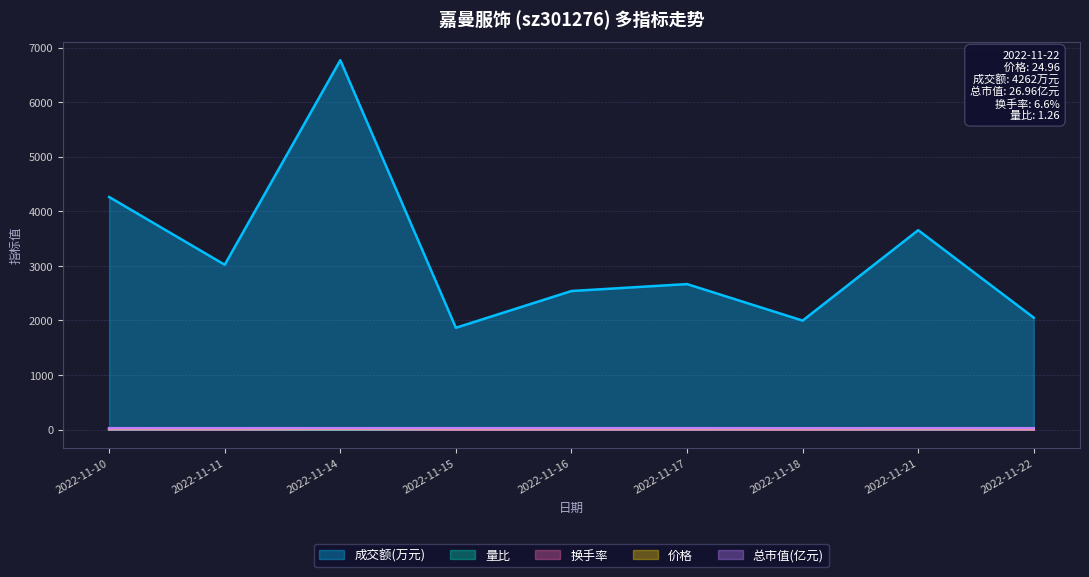

What is the spread (max minus min) of values at 2022-11-15?

1866.3